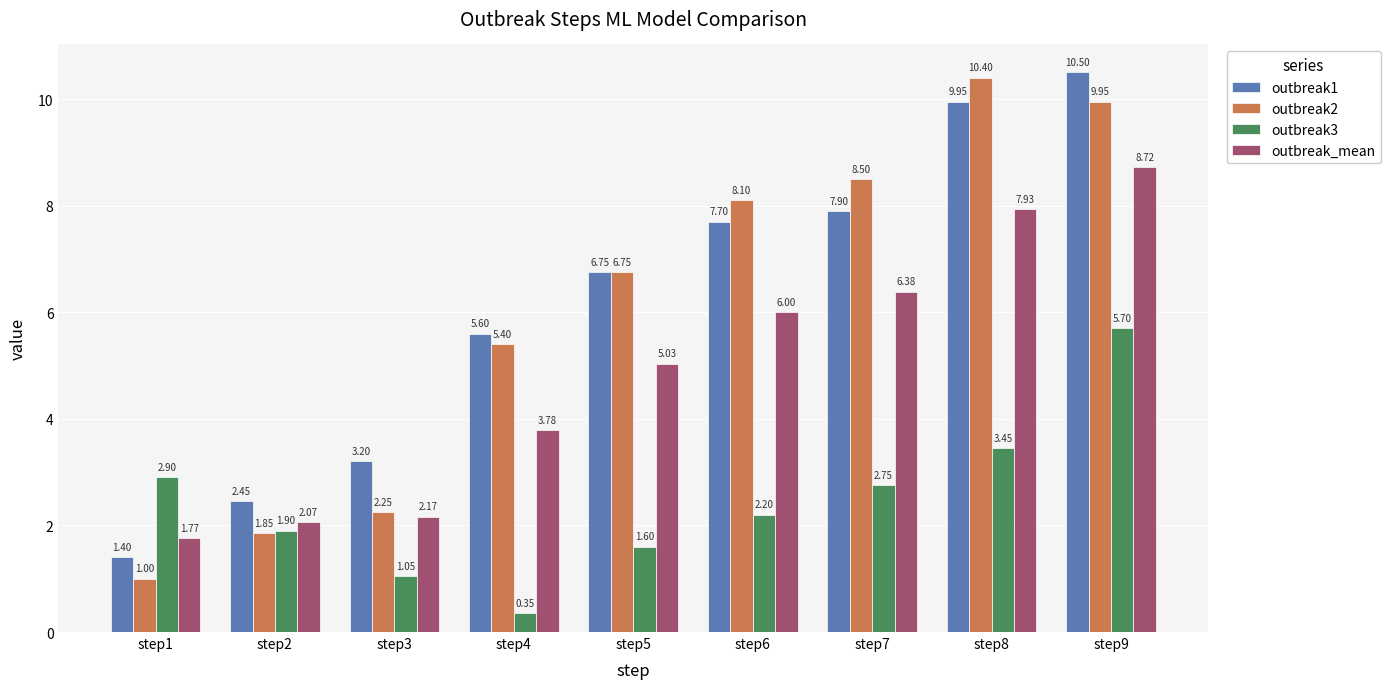

What is the difference between the second highest and second lowest values in the outbreak_mean series?

5.9